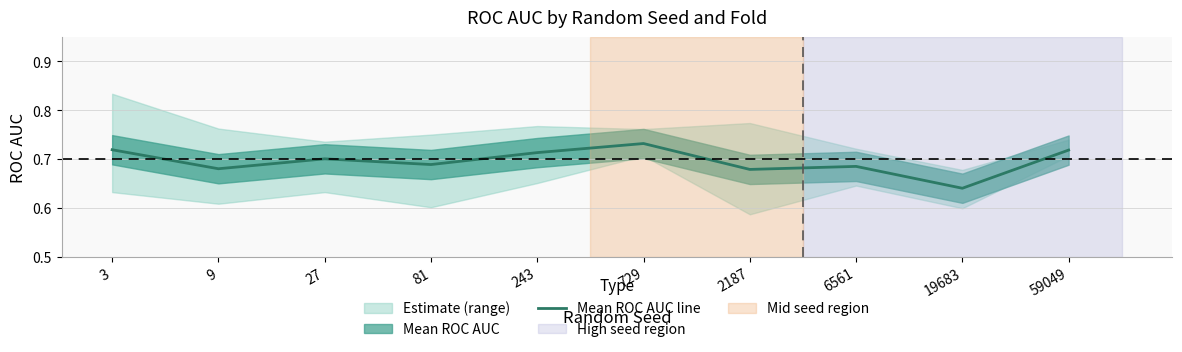

Read the value at 2187.

0.7